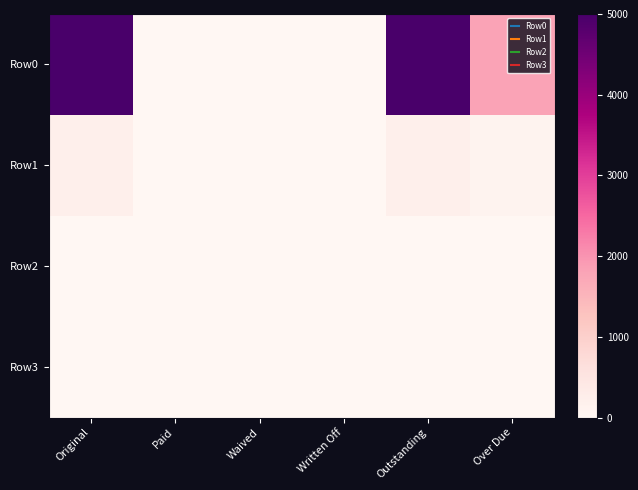

Reading right to left, extract all data points from this chart.

Row0: Over Due=1800.0	Outstanding=5000.0	Written Off=0.0	Waived=0.0	Paid=0.0	Original=5000.0
Row1: Over Due=98.6	Outstanding=216.9	Written Off=0.0	Waived=0.0	Paid=0.0	Original=216.9
Row2: Over Due=0.0	Outstanding=0.0	Written Off=0.0	Waived=0.0	Paid=0.0	Original=0.0
Row3: Over Due=0.0	Outstanding=0.0	Written Off=0.0	Waived=0.0	Paid=0.0	Original=0.0